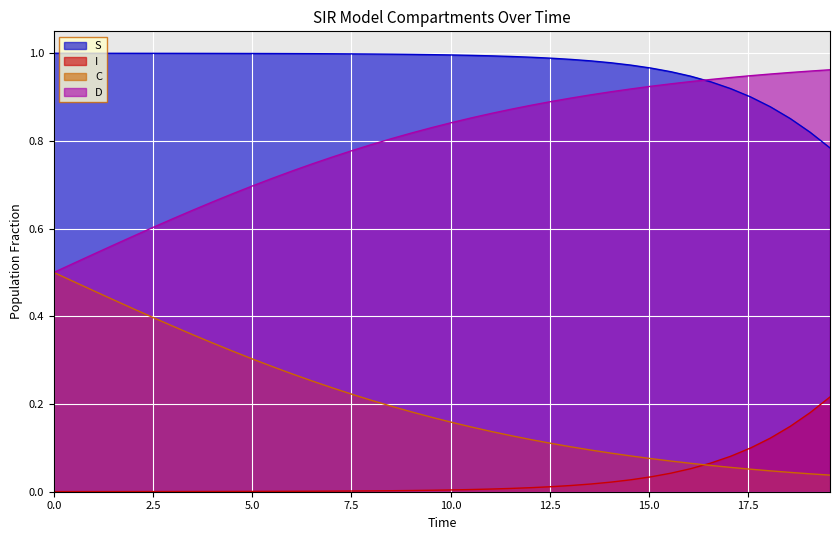

How many lines are shown in the chart?

4